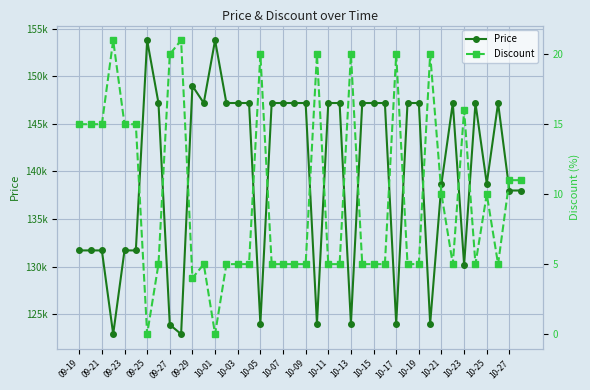

How many values in the Price series are below 147200?

18